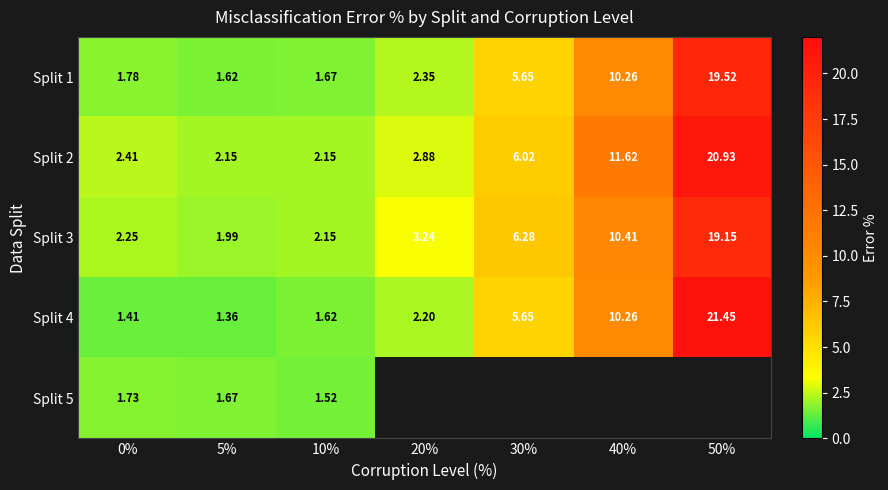

At how many categories does at least one series exceed 17?

1